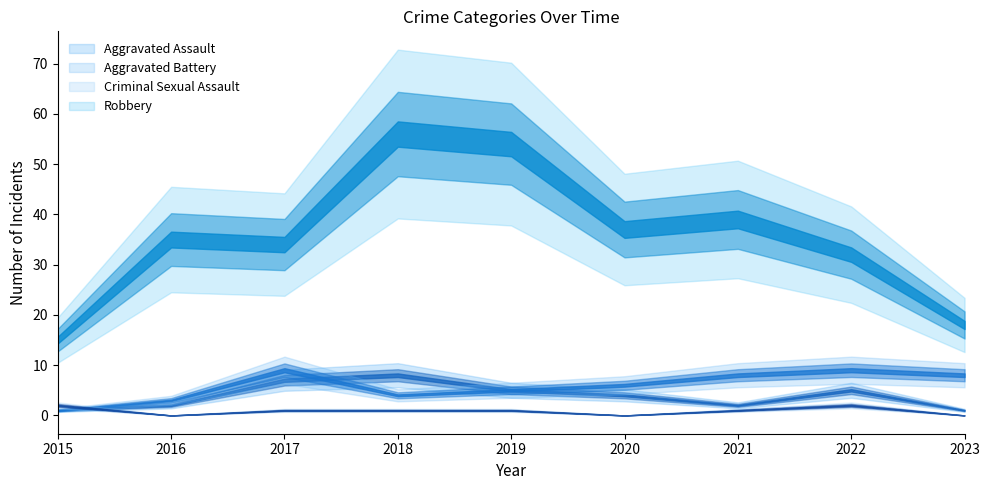

Is it true that Criminal Sexual Assault equals 0 at 2016?

True